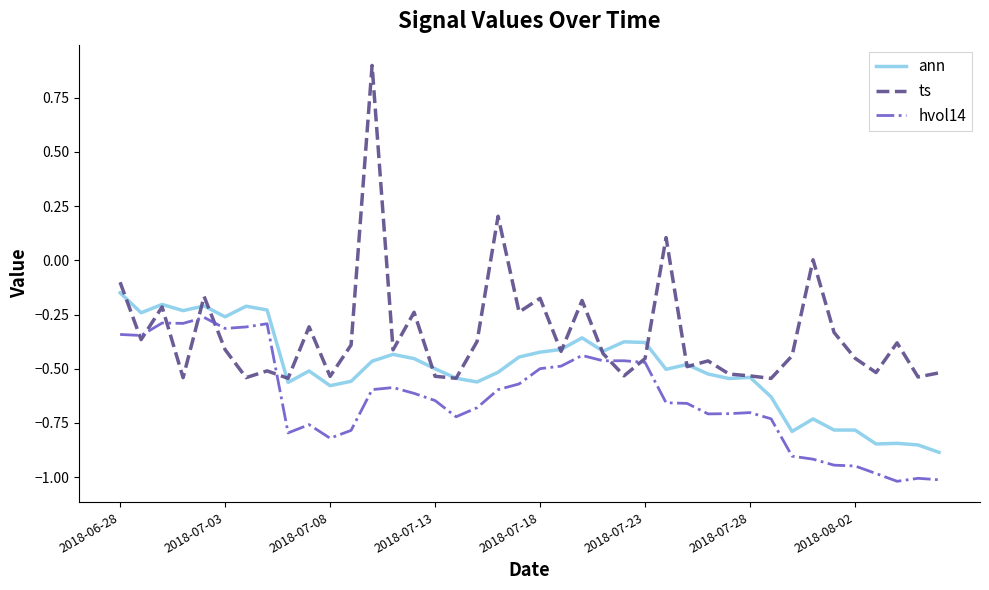

Which series has the largest range (max minus min)?

ts